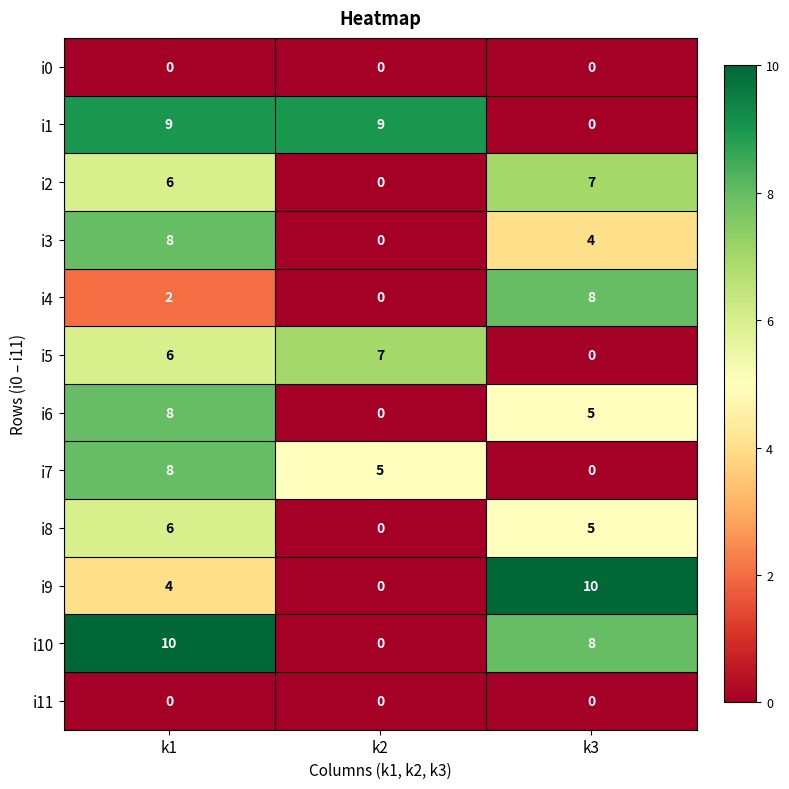

At how many categories does at least one series exceed 3?

3